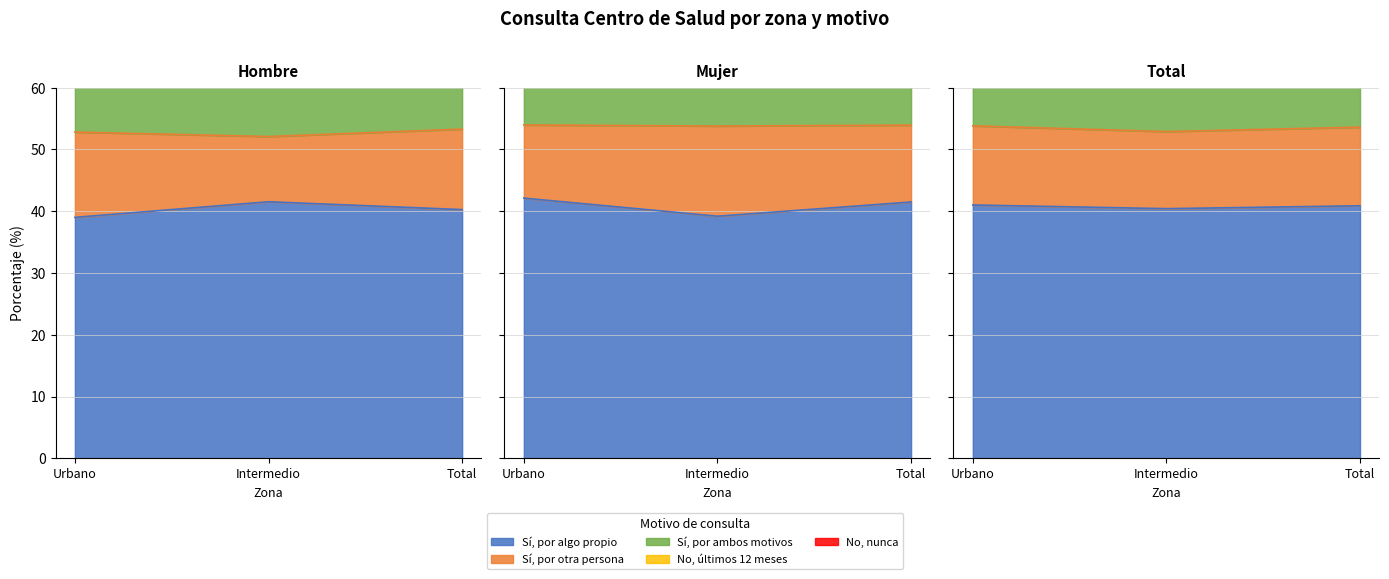

At which label is Hombre (N estimada) closest to 99?

Intermedio